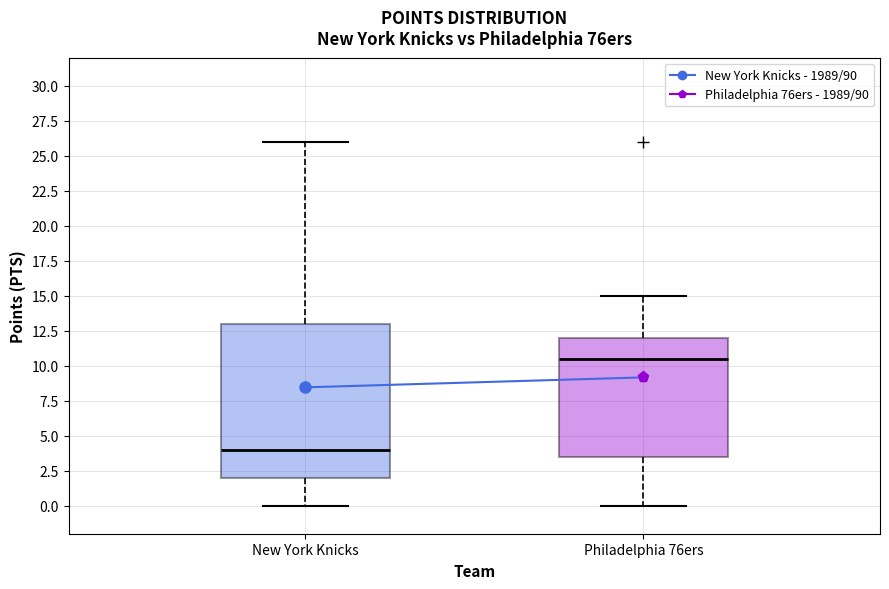

Reading left to right, read every box against the y-axis: the position of its median line, the range the box covers, and the ends of its whiskers. The values are not printed on the chart, so give them approximately, as read against the axis.

New York Knicks: median 4.0, box 2.0 to 13.0, whiskers 0.0 to 26.0
Philadelphia 76ers: median 10.5, box 3.5 to 12.0, whiskers 0.0 to 15.0